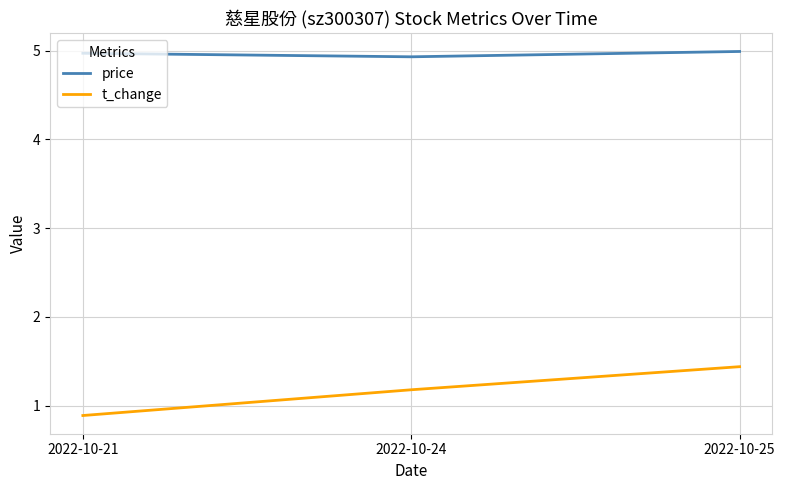

List the series in order of their overall mean, highest first.

price, t_change